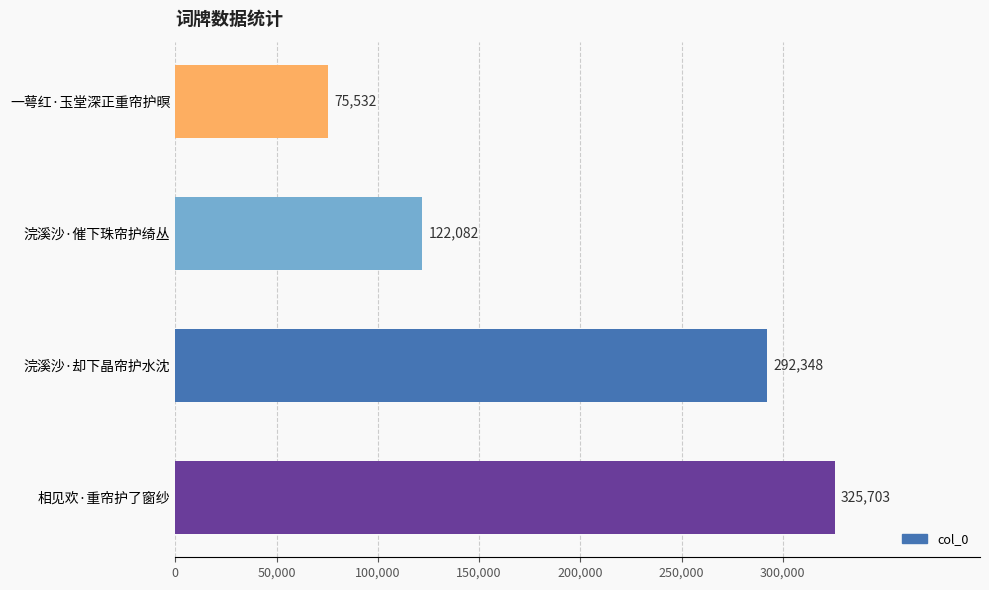

What is the sum of all values?

815665